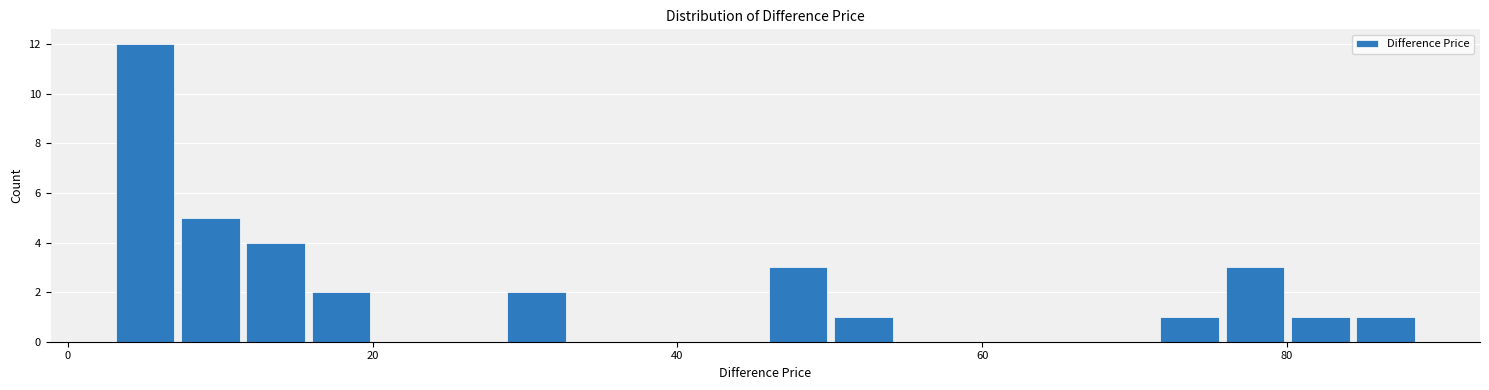

Read against the x-axis, roughly where is the centre of the tallest bar?

6